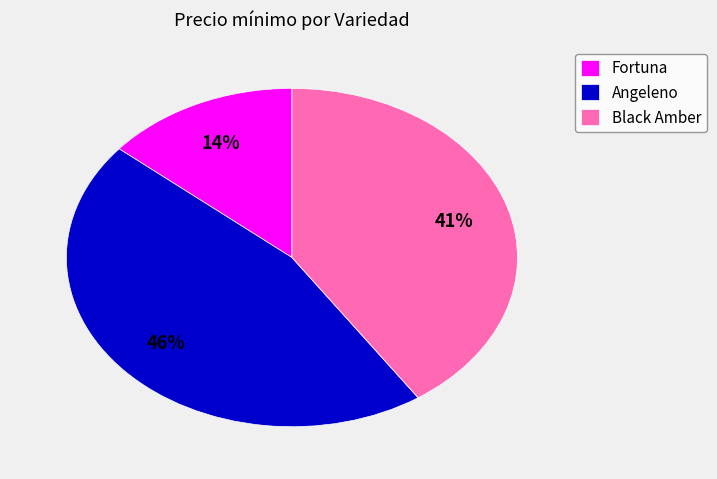

How many segments does this pie chart have?

3